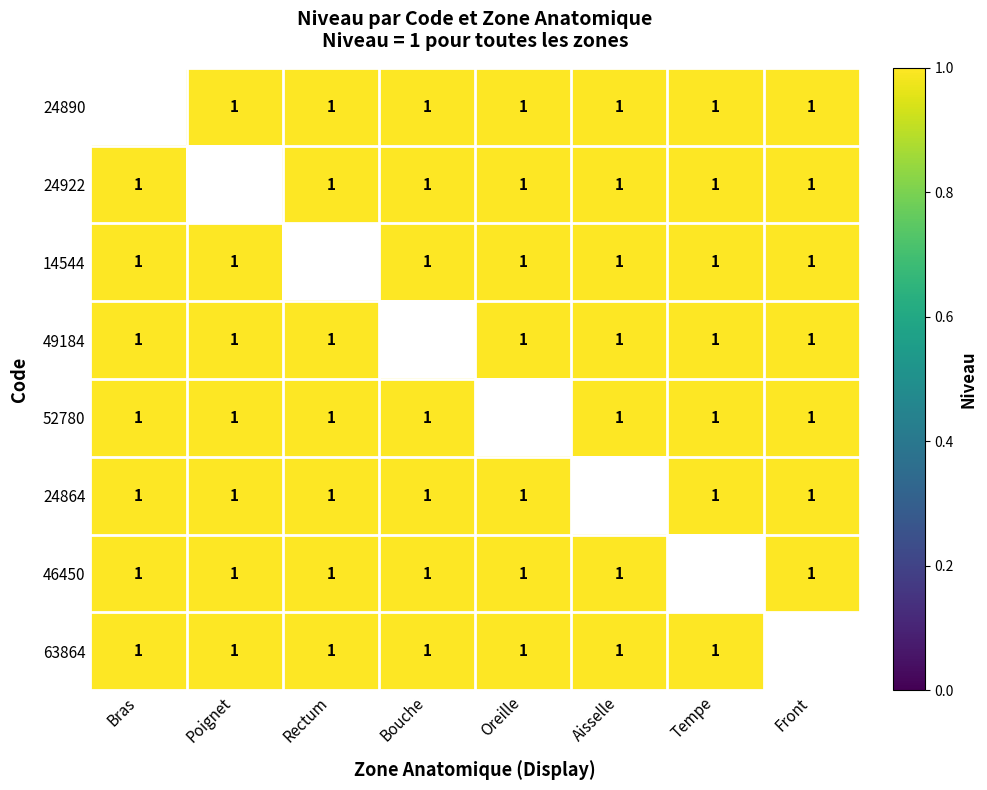

What is the lowest value of the 14544 series?

1.0